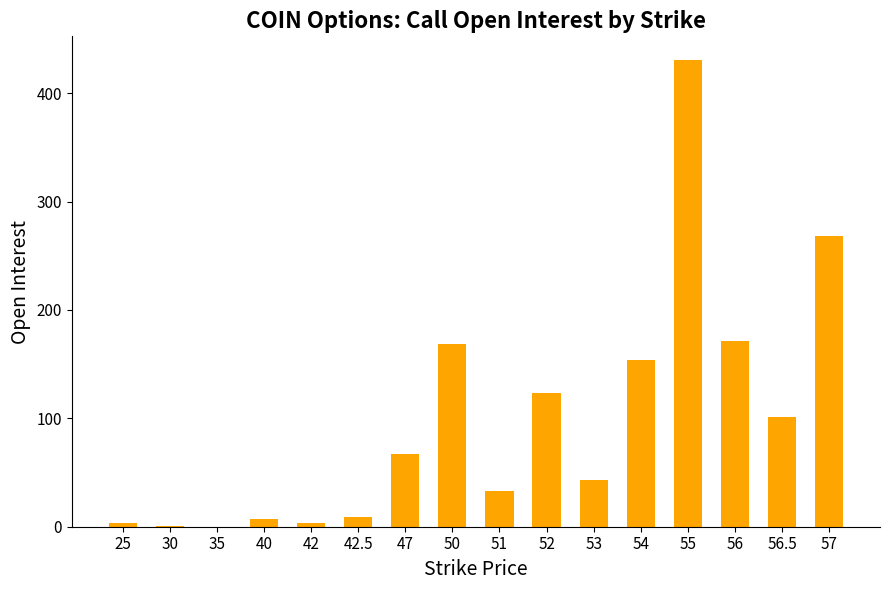

The chart shows a value of 169 at 50. True or false?

True